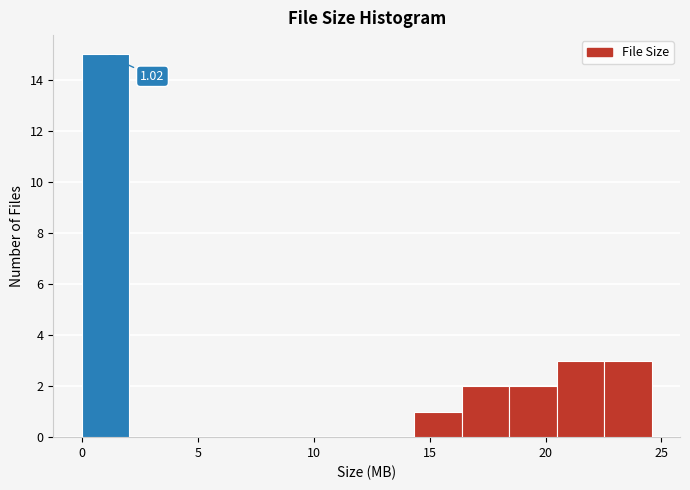

Over which range of the x-axis is the bar tallest?

0.0 to 2.0